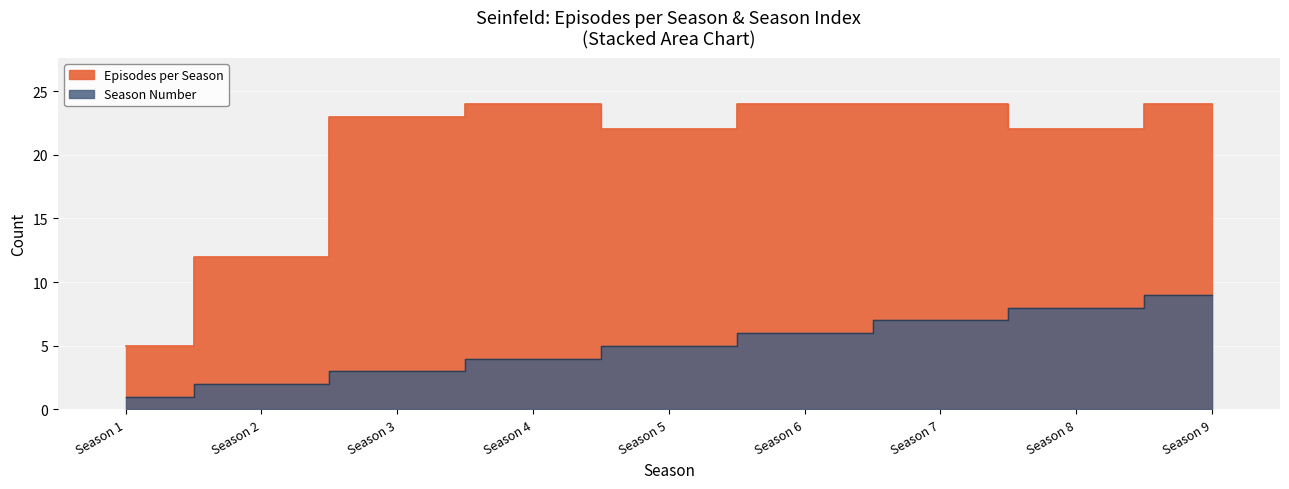

At which category does Episodes per Season reach its first local peak?

Season 4